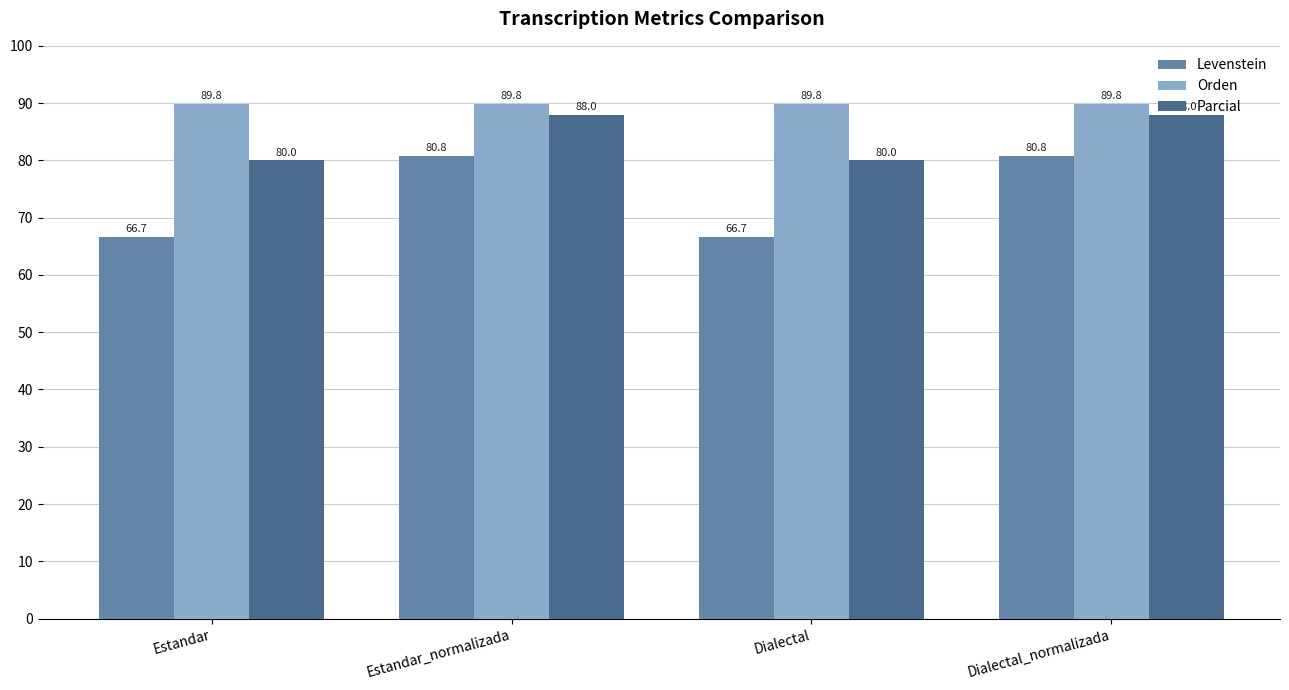

What are all the series names shown in the legend?

Levenstein, Orden, Parcial